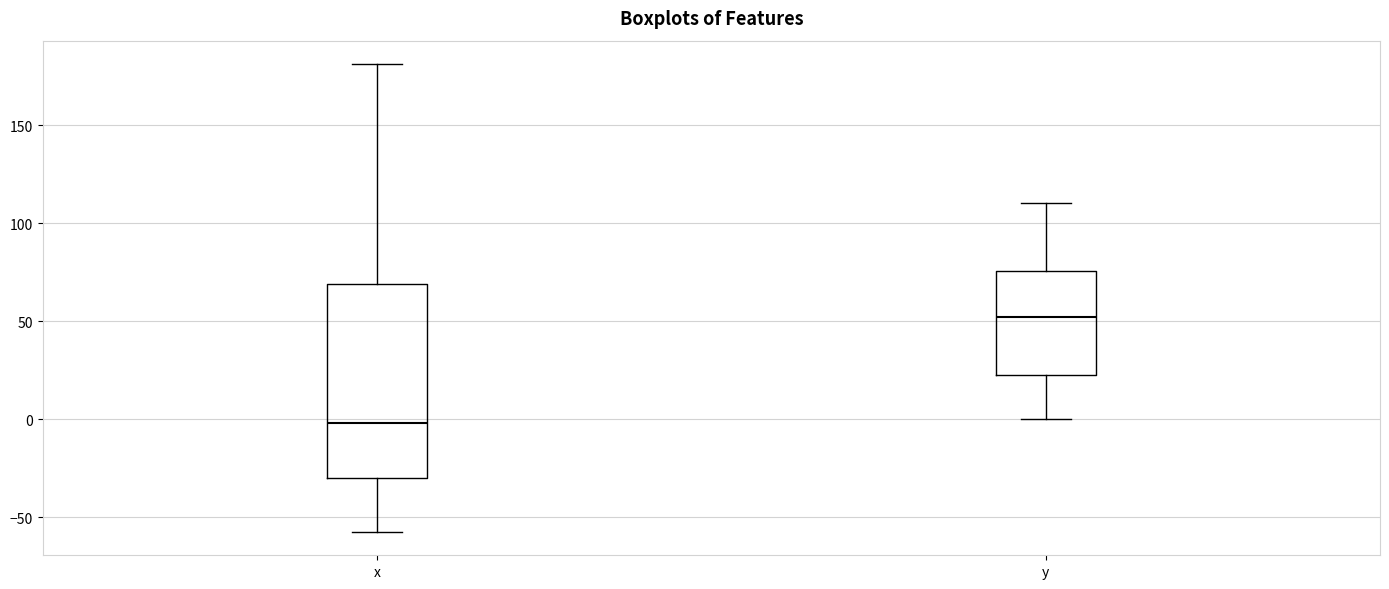

Reading left to right, read every box against the y-axis: the position of its median line, the range the box covers, and the ends of its whiskers. The values are not printed on the chart, so give them approximately, as read against the axis.

x: median 0, box -30 to 70, whiskers -55 to 180
y: median 50, box 20 to 75, whiskers 0 to 110